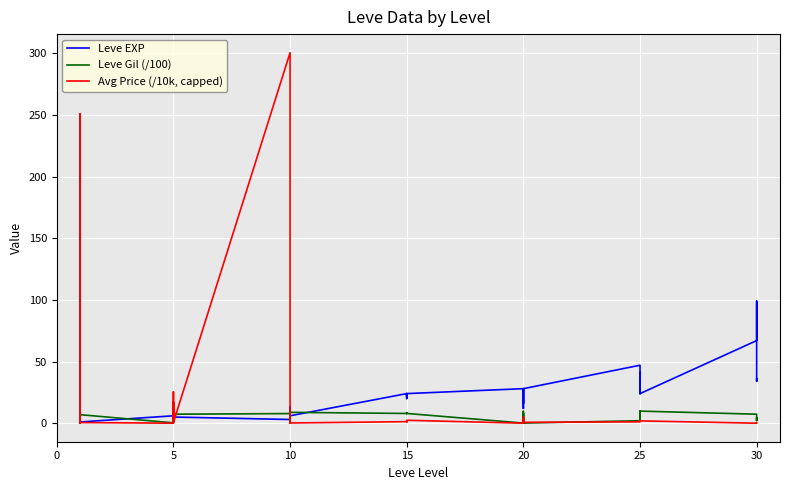

True or false: Avg Price (/10k, capped) has a value of 2.9 at 25.

False